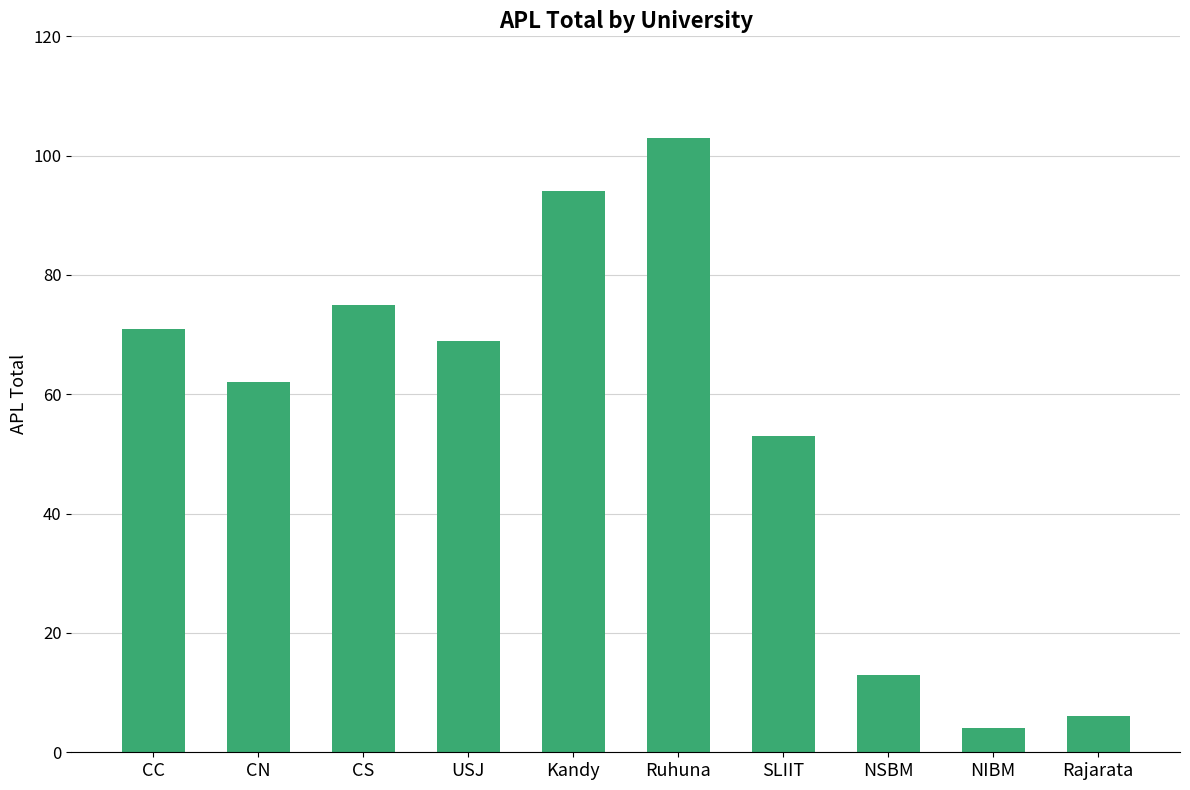

Reading left to right, transcribe all the data shown in this chart.

71	62	75	69	94	103	53	13	4	6